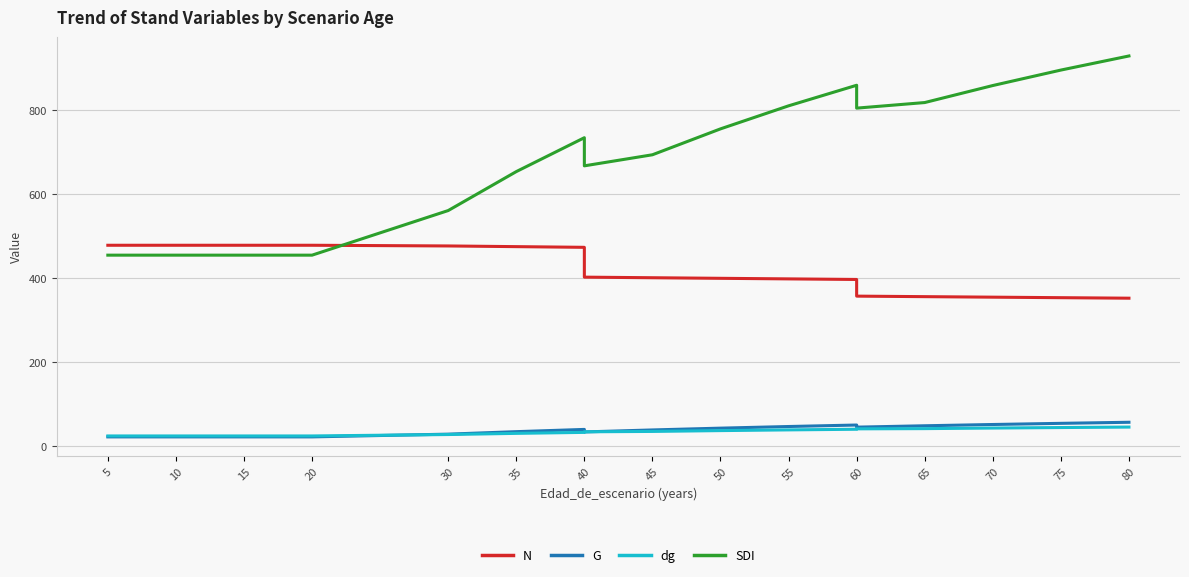

What is the sum of all G values?

703.0